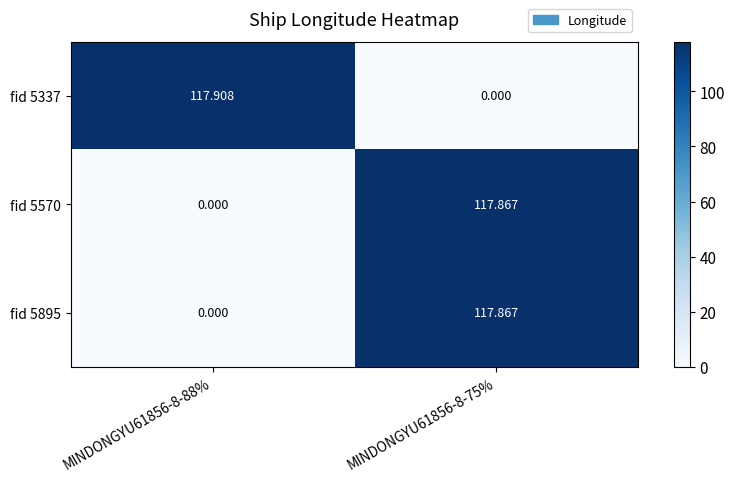

Is the value of fid 5895 at MINDONGYU61856-8-75% greater than the value of fid 5337 at MINDONGYU61856-8-75%?

Yes